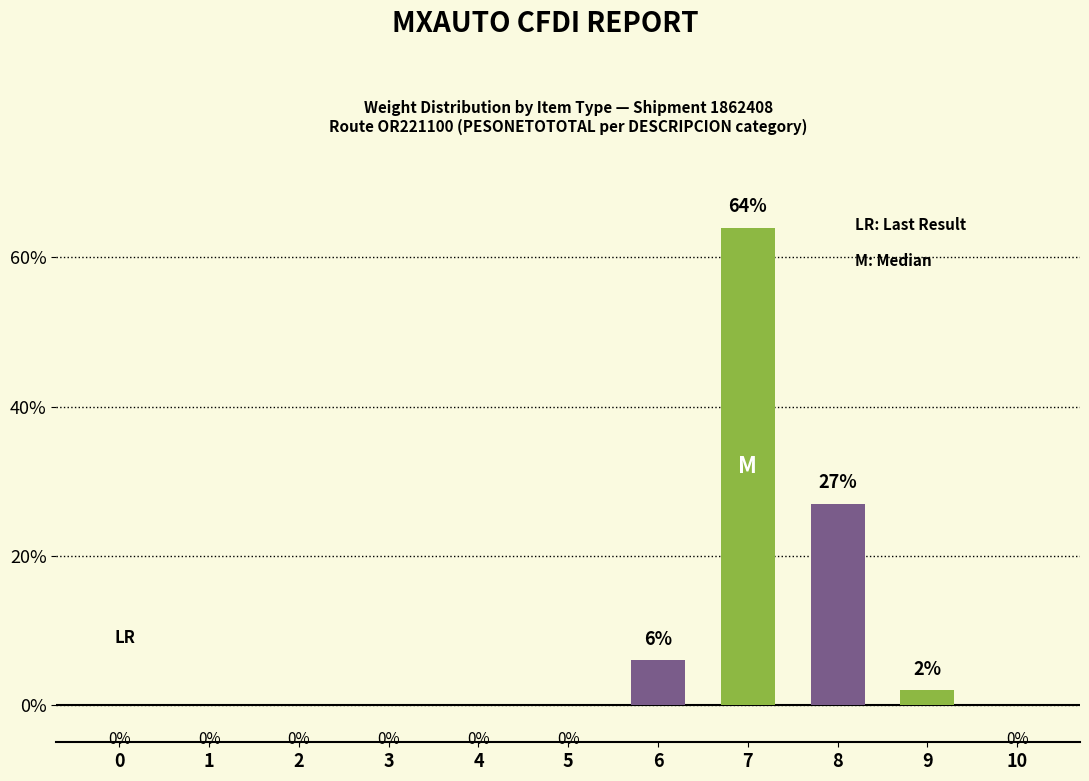

Between 7 and 9, which is larger?

7